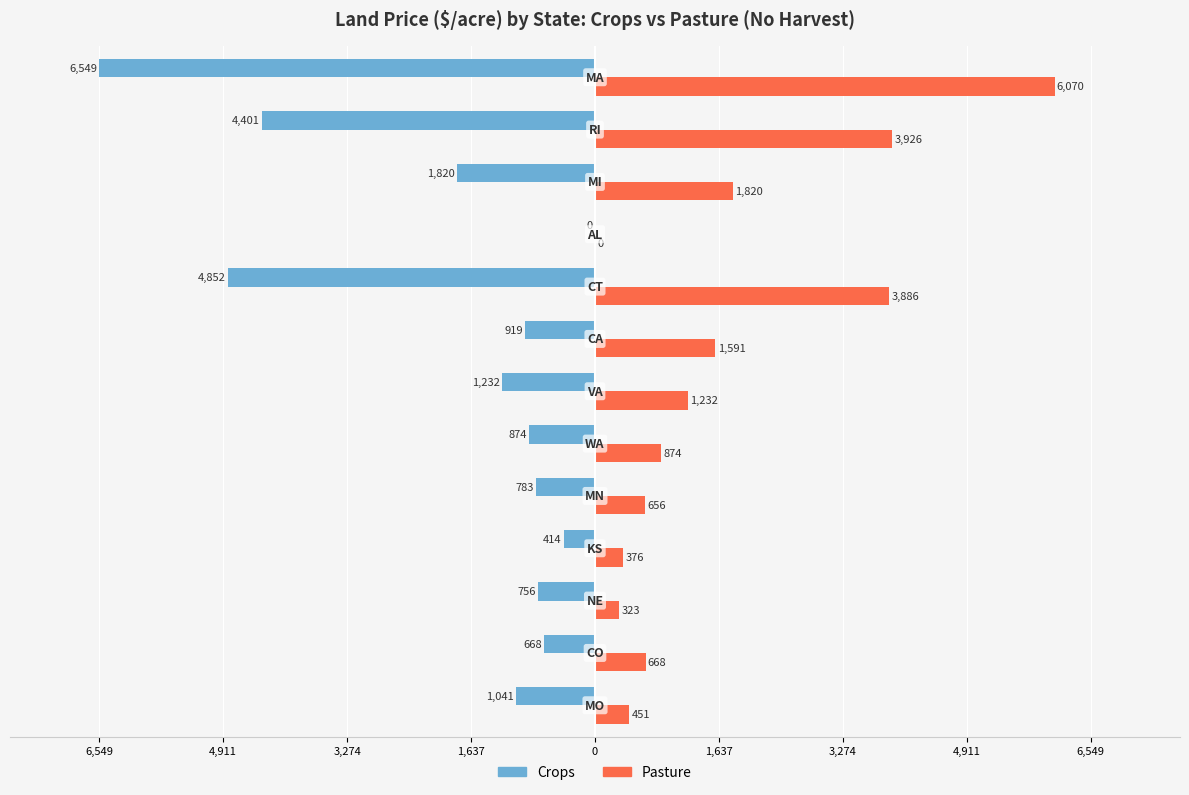

What is the maximum value for Pasture?

6070.0